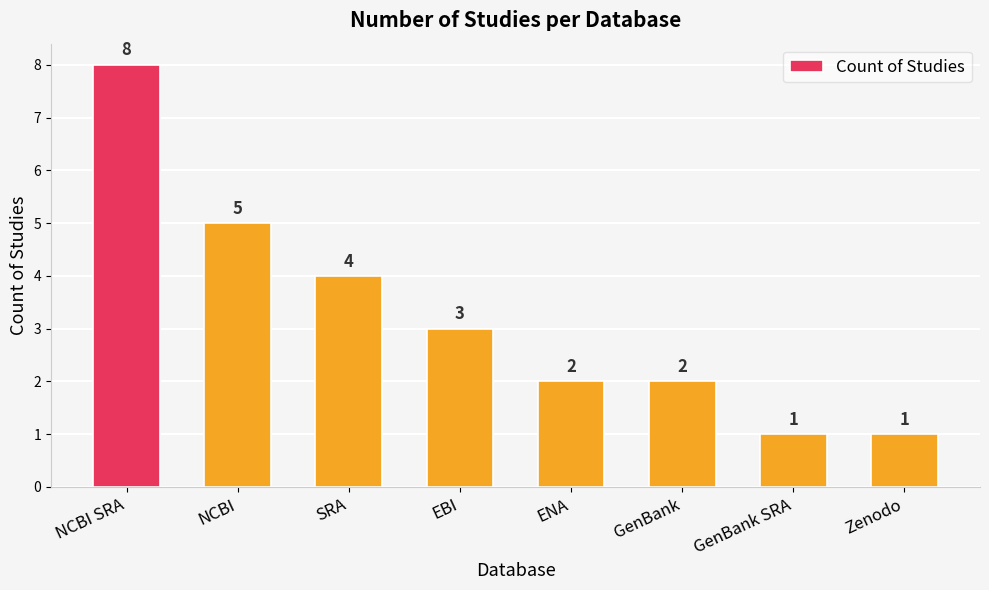

What is the greatest value displayed?

8